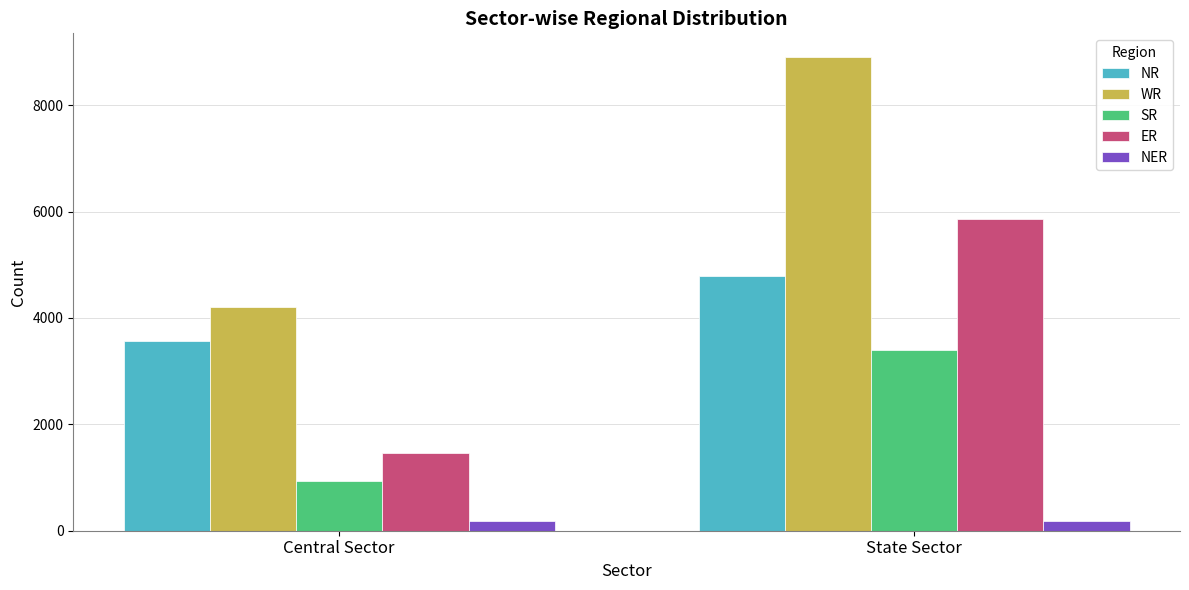

Which category has the highest value across all series?

State Sector